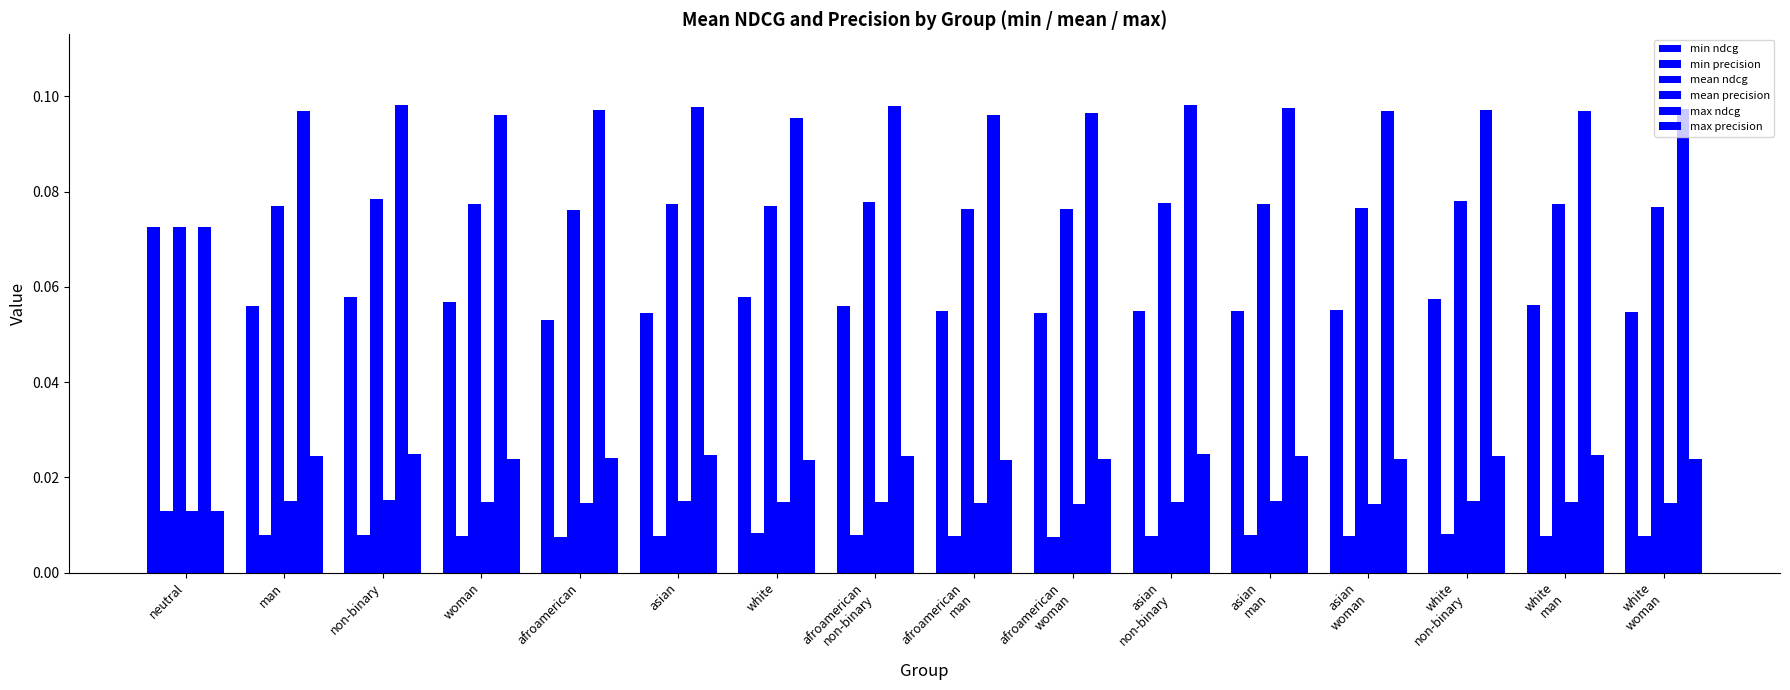

Between white and white
non-binary, which is larger?

white